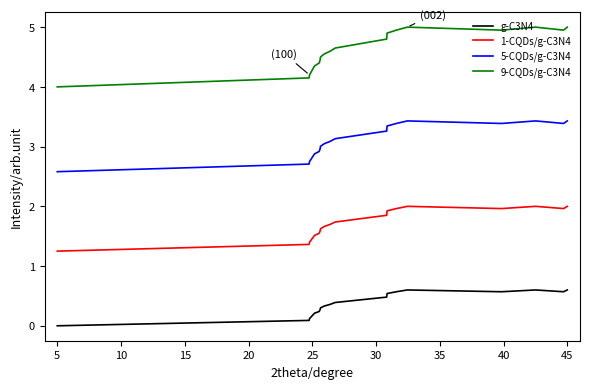

True or false: 1-CQDs/g-C3N4 and 5-CQDs/g-C3N4 intersect in this chart.

False